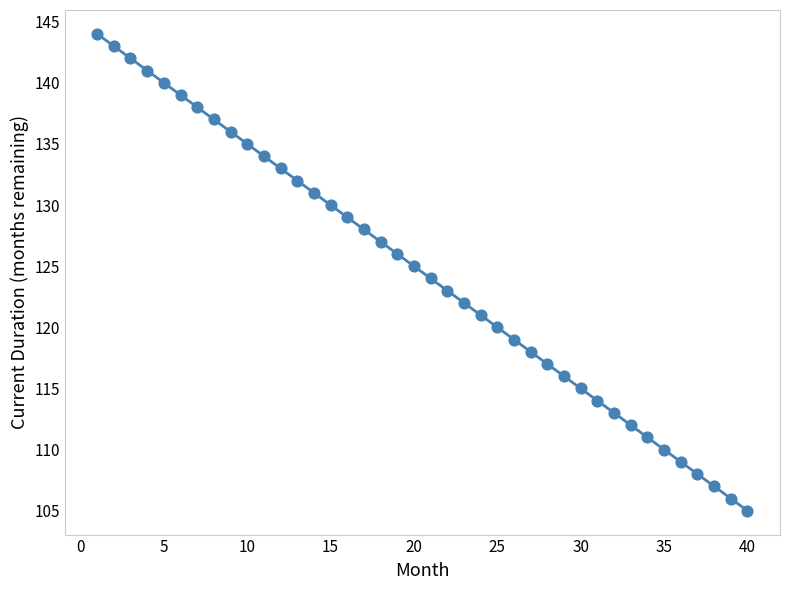

What is the range of X values (max minus min)?

39